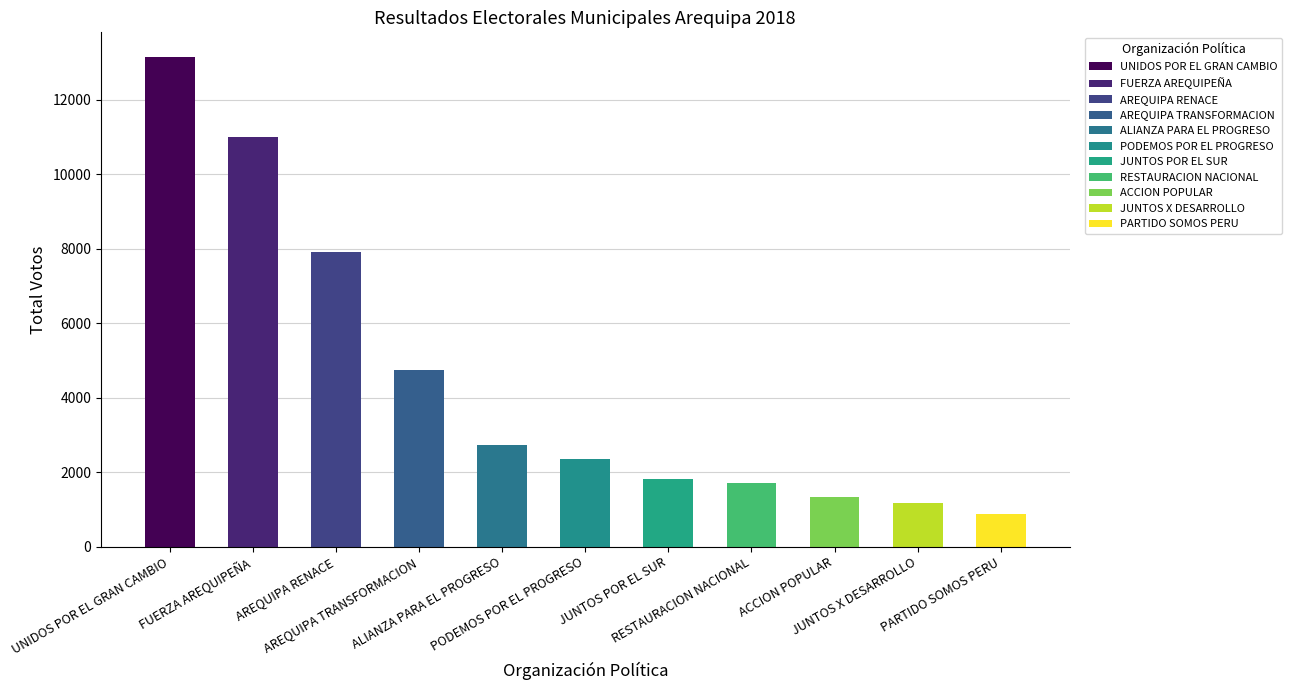

Reading left to right, what are all the values shown in this chart?

UNIDOS POR EL GRAN CAMBIO=13147	FUERZA AREQUIPEÑA=11007	AREQUIPA RENACE=7896	AREQUIPA TRANSFORMACION=4753	ALIANZA PARA EL PROGRESO=2719	PODEMOS POR EL PROGRESO=2363	JUNTOS POR EL SUR=1820	RESTAURACION NACIONAL=1710	ACCION POPULAR=1332	JUNTOS X DESARROLLO=1178	PARTIDO SOMOS PERU=886